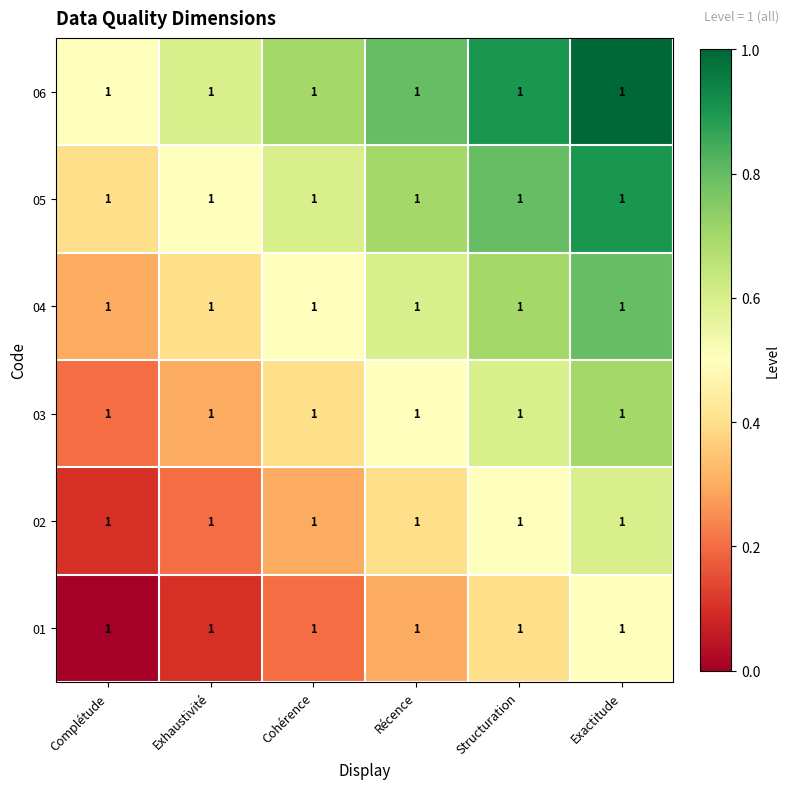

What is the difference between the highest and lowest values at Exhaustivité?

0.5